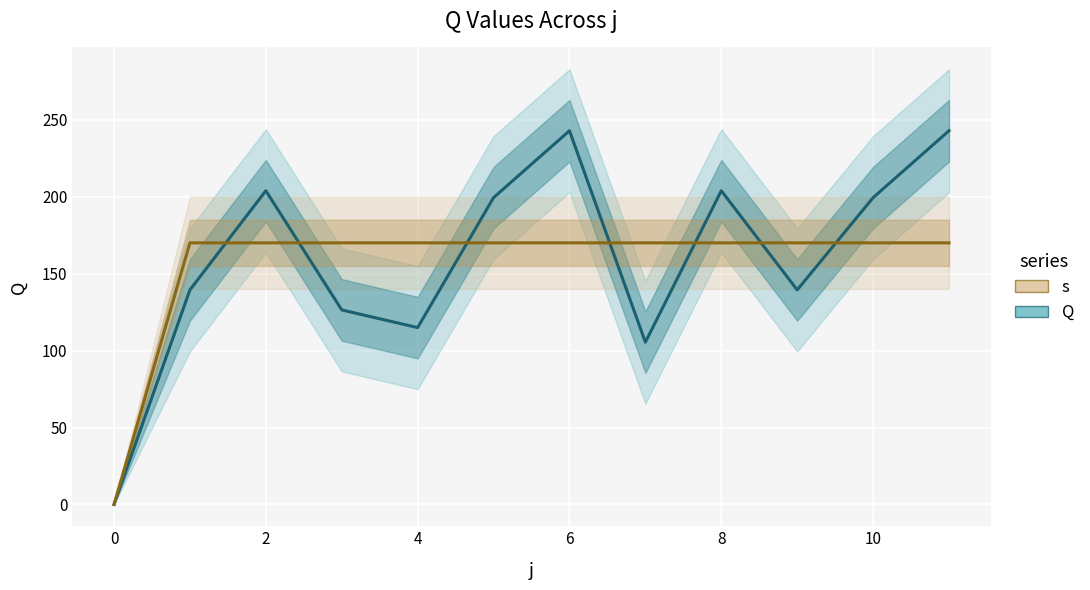

Rank the series at 9 from lowest to highest value.

Q, s